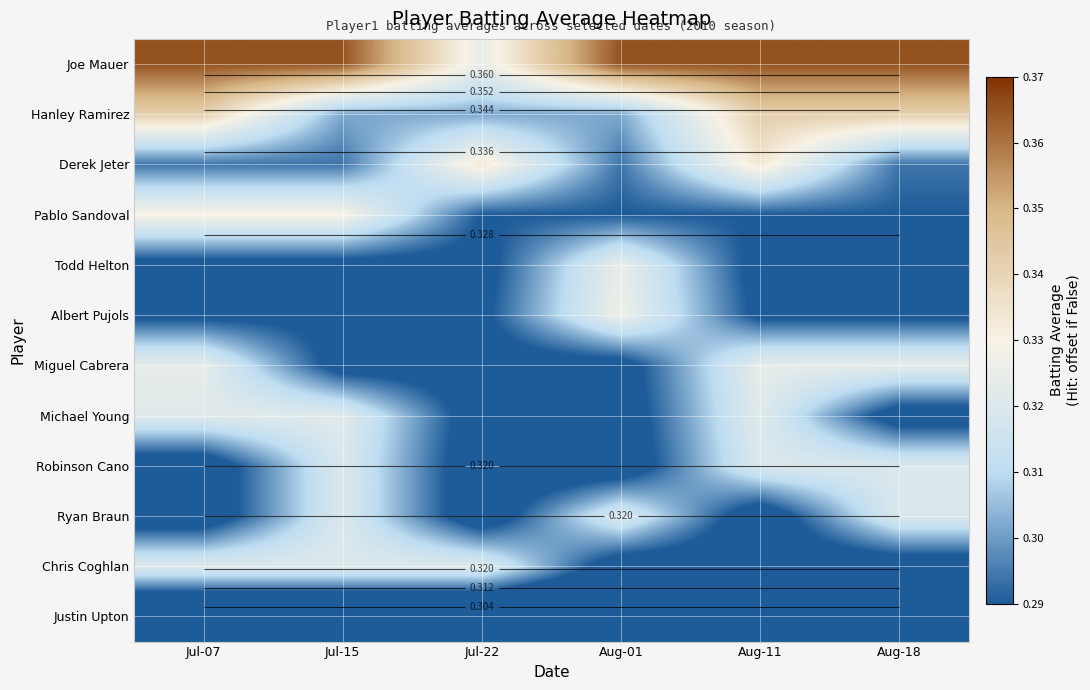

Which has a higher value, Jul-07 or Aug-11?

Jul-07